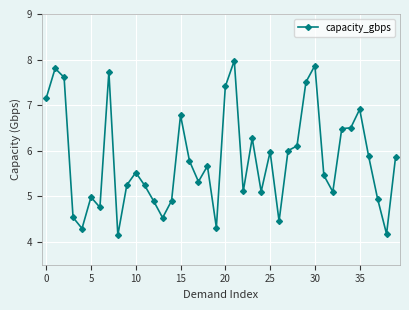

Reading left to right, transcribe all the data shown in this chart.

7.2	7.8	7.6	4.5	4.3	5.0	4.8	7.7	4.1	5.2	5.5	5.2	4.9	4.5	4.9	6.8	5.8	5.3	5.7	4.3	7.4	8.0	5.1	6.3	5.1	6.0	4.5	6.0	6.1	7.5	7.9	5.5	5.1	6.5	6.5	6.9	5.9	4.9	4.2	5.9